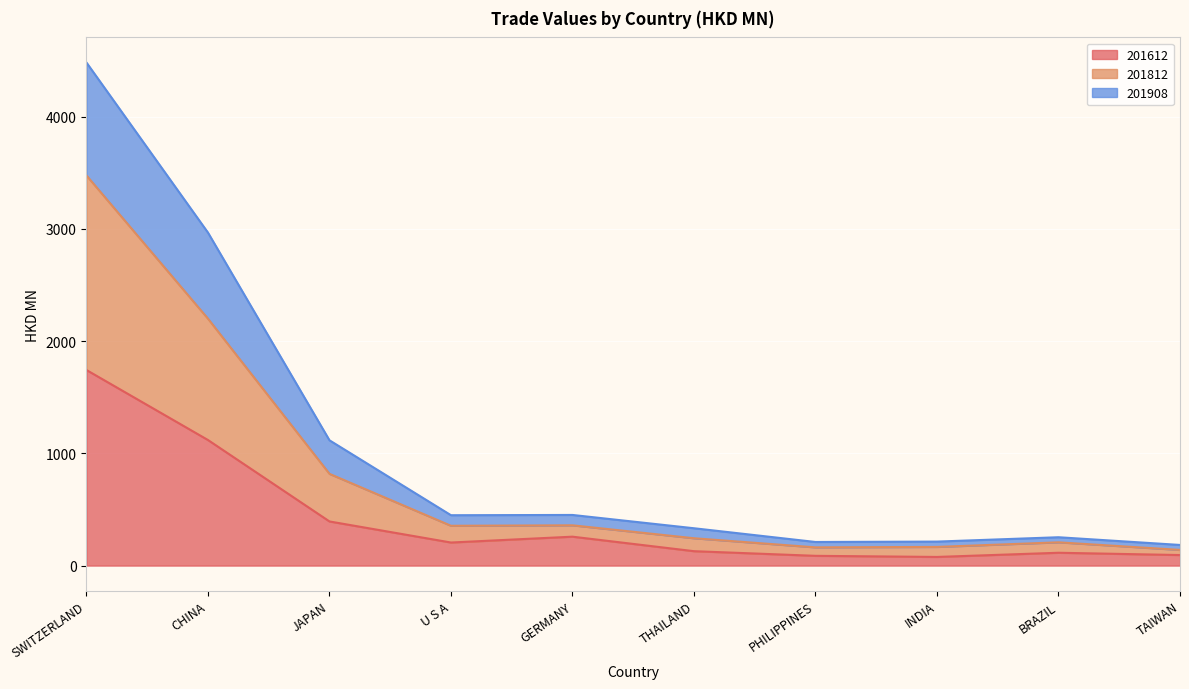

True or false: 201612 and 201908 intersect in this chart.

False